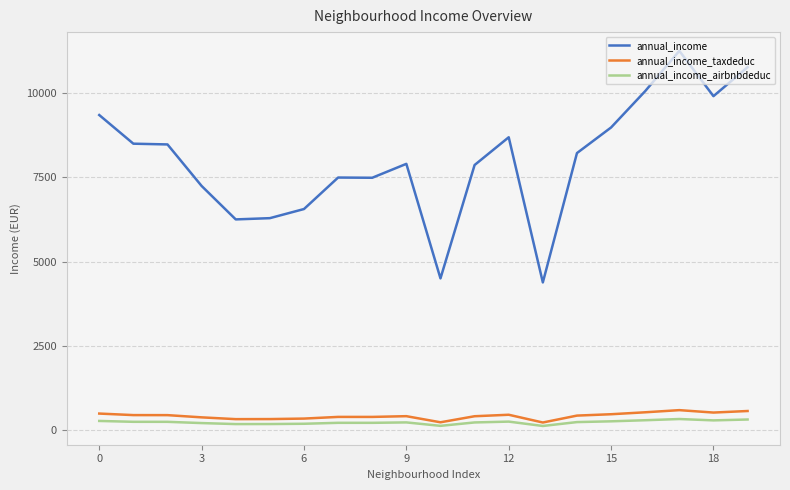

Is this an area chart (filled region under the line)?

No